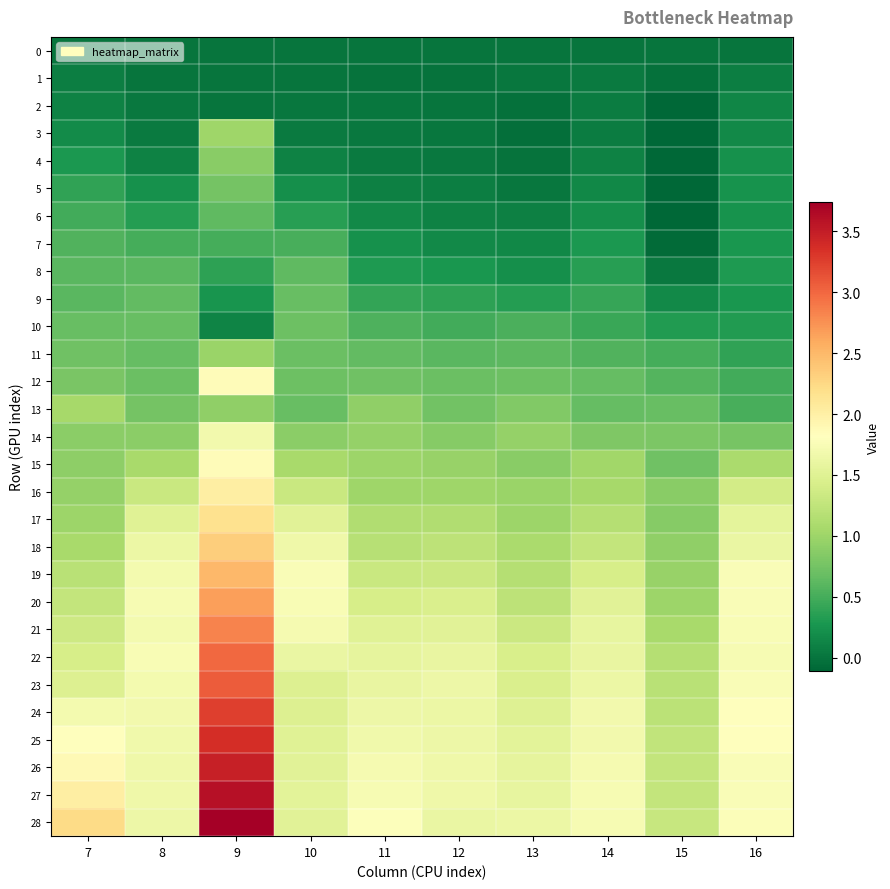

Between 12 and 13, which series saw the biggest shift?

20